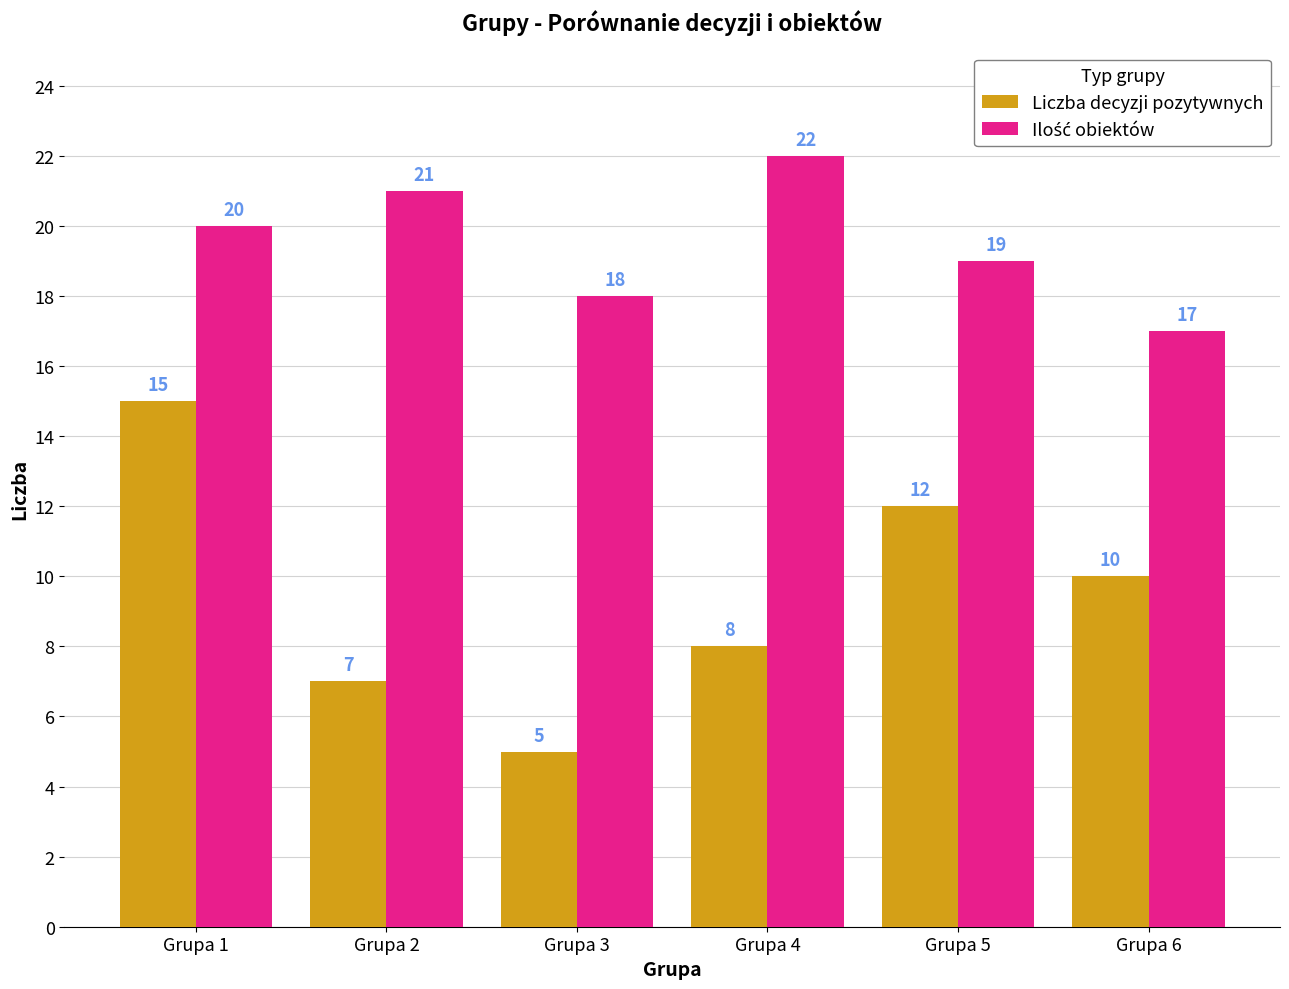

List the labels in order of Liczba decyzji pozytywnych value, smallest first.

Grupa 3, Grupa 2, Grupa 4, Grupa 6, Grupa 5, Grupa 1